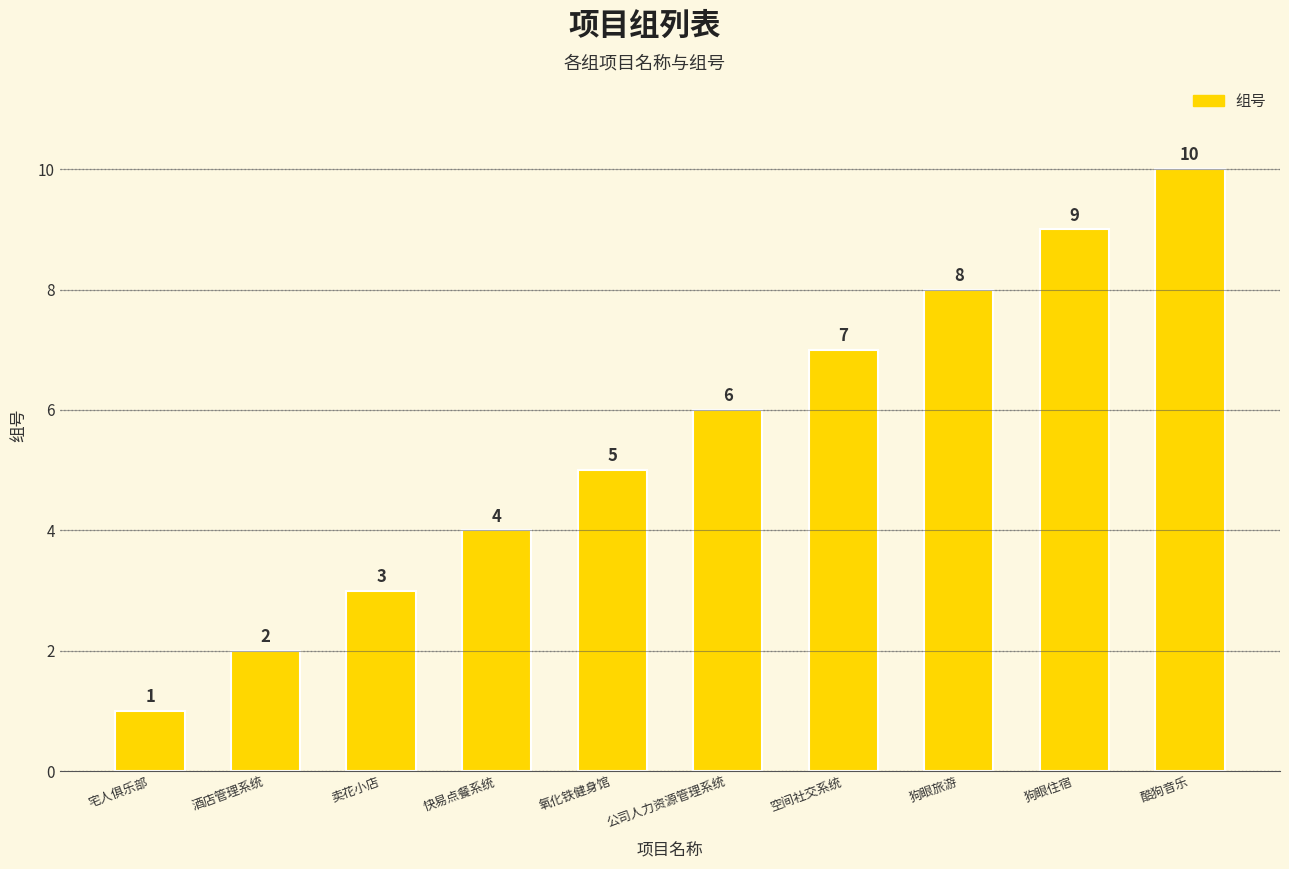

How many bars are there in total?

10